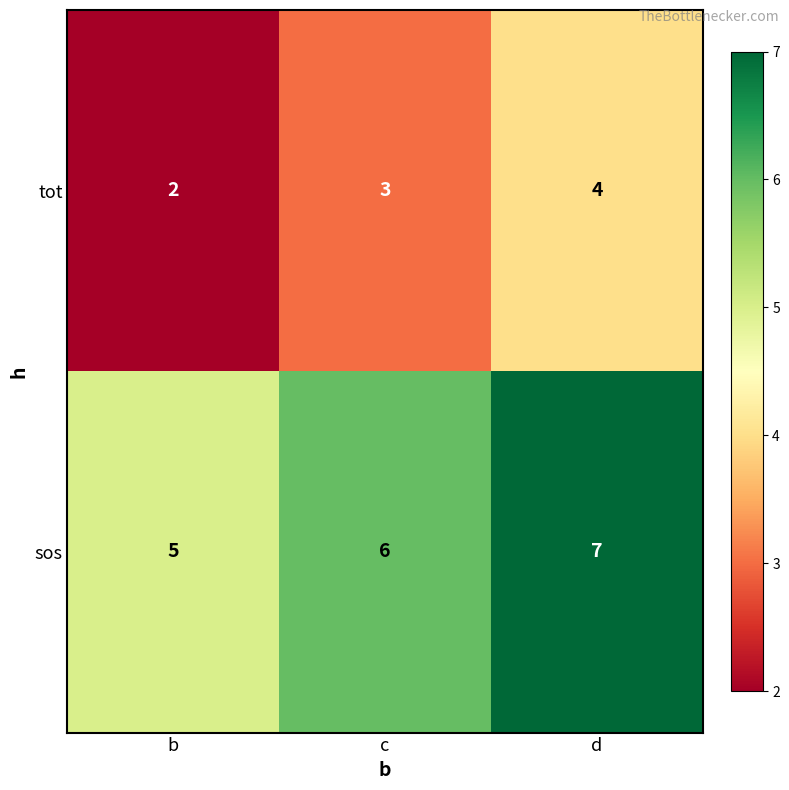

Reading left to right, transcribe all the data shown in this chart.

tot: b=2	c=3	d=4
sos: b=5	c=6	d=7